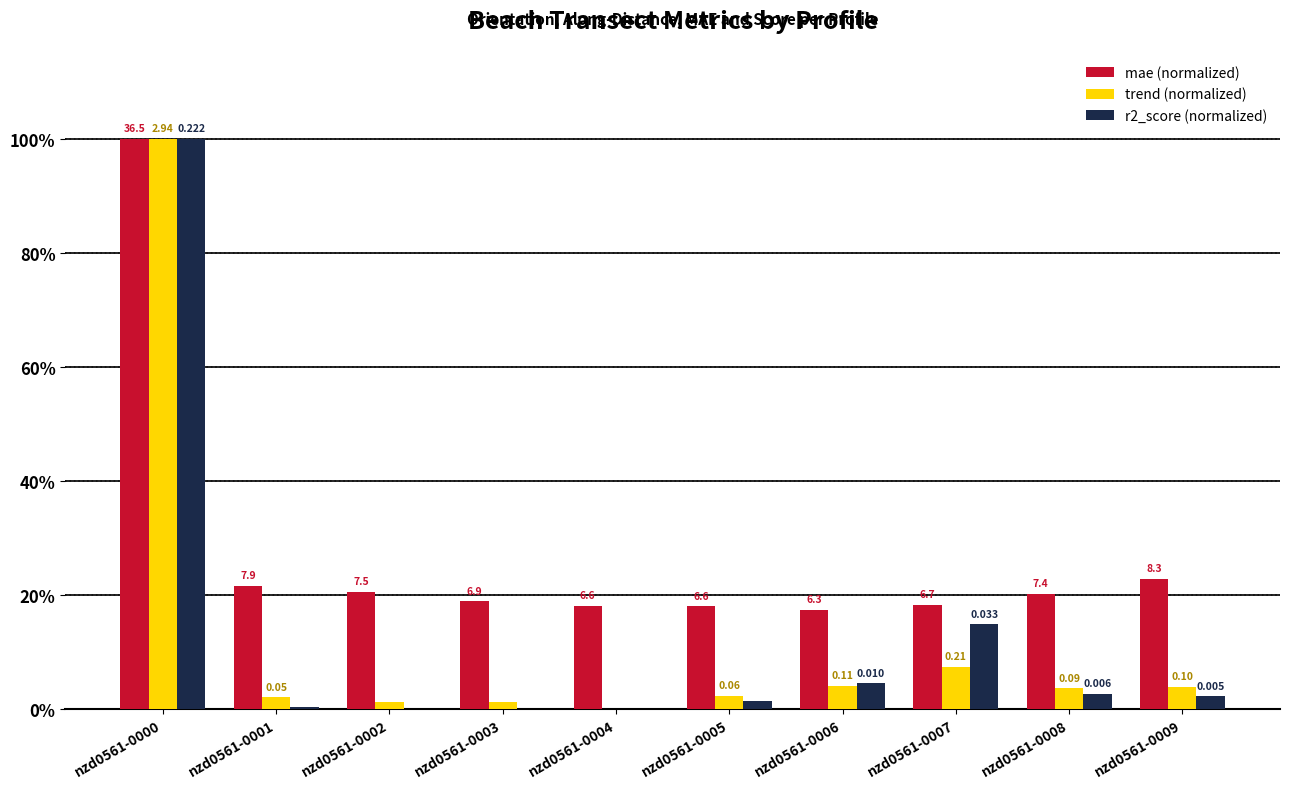

At nzd0561-0009, list the series in order from largest to smallest.

mae (normalized), trend (normalized), r2_score (normalized)